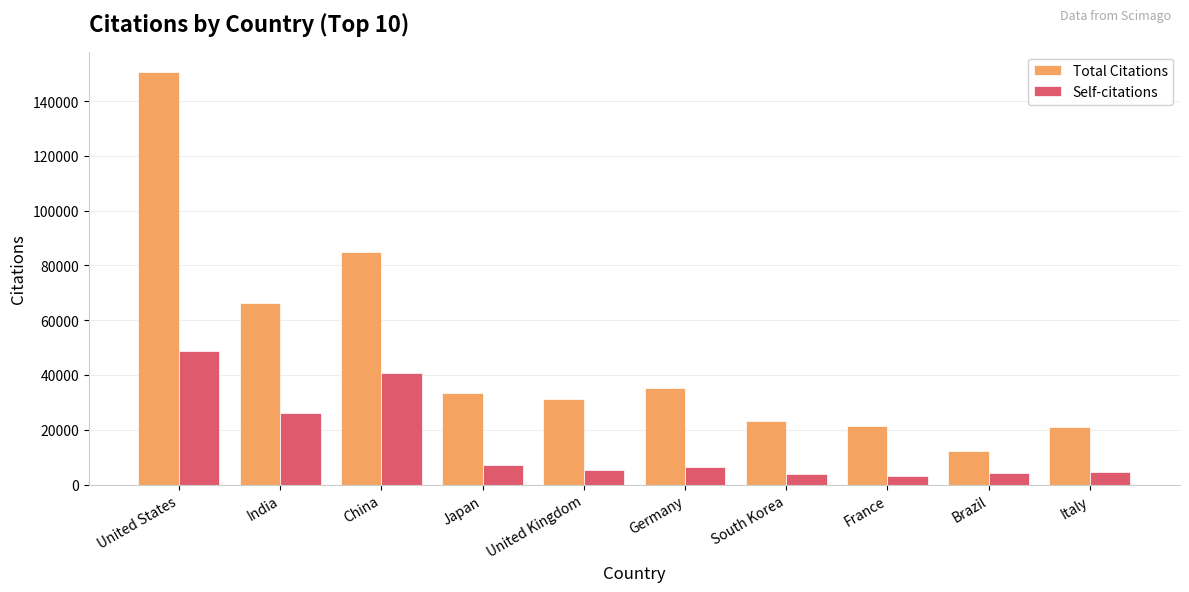

What is the difference between the maximum and minimum values in the Self-citations series?

45529